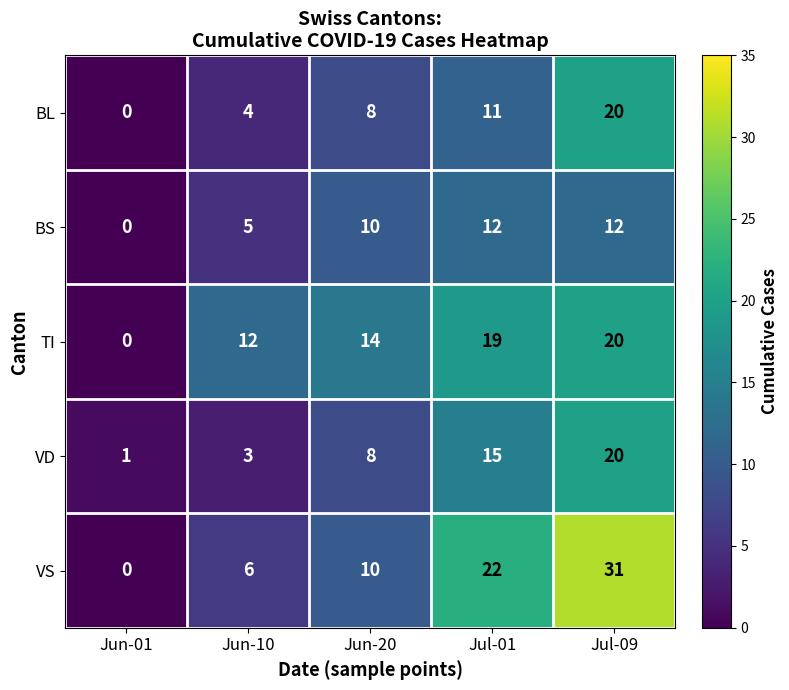

Reading left to right, transcribe all the data shown in this chart.

BL: Jun-01=0	Jun-10=4	Jun-20=8	Jul-01=11	Jul-09=20
BS: Jun-01=0	Jun-10=5	Jun-20=10	Jul-01=12	Jul-09=12
TI: Jun-01=0	Jun-10=12	Jun-20=14	Jul-01=19	Jul-09=20
VD: Jun-01=1	Jun-10=3	Jun-20=8	Jul-01=15	Jul-09=20
VS: Jun-01=0	Jun-10=6	Jun-20=10	Jul-01=22	Jul-09=31